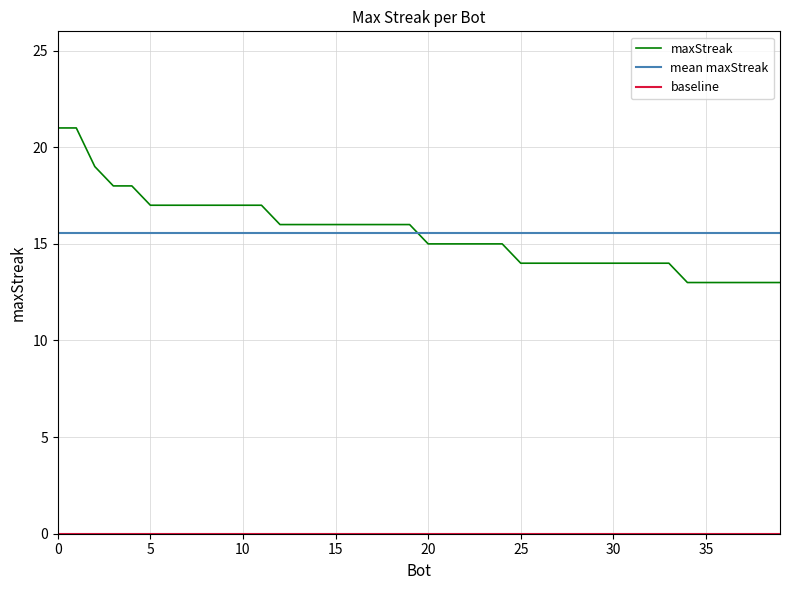

Reading left to right, what are all the values shown in this chart?

21	21	19	18	18	17	17	17	17	17	17	17	16	16	16	16	16	16	16	16	15	15	15	15	15	14	14	14	14	14	14	14	14	14	13	13	13	13	13	13